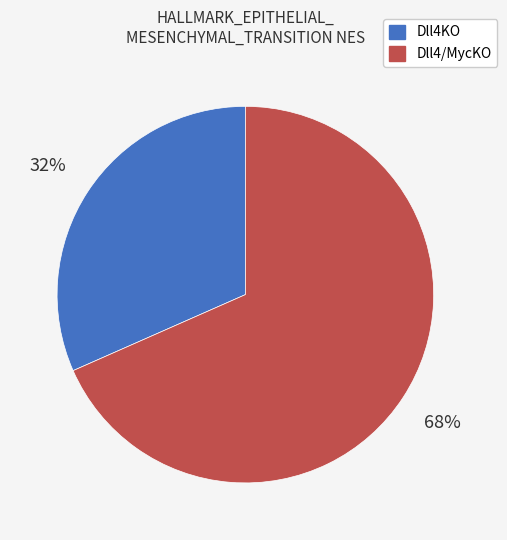

What is the largest slice in the pie chart?

Dll4/MycKO